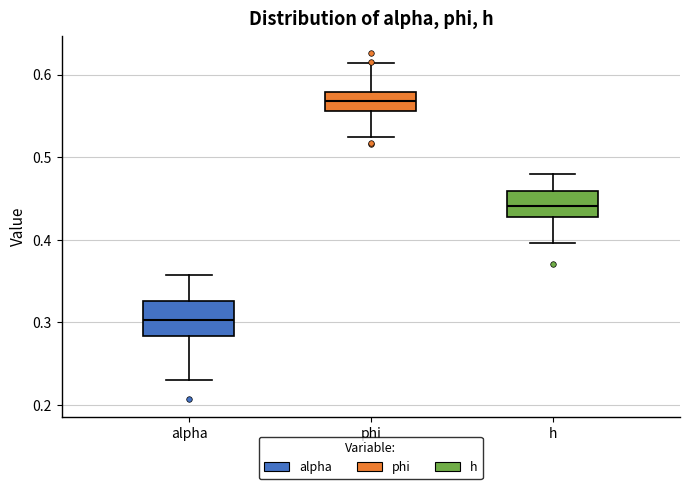

Where does the median line of the box for alpha sit on the y-axis? The values are not printed on the chart, so give them approximately, as read against the axis.

0.30